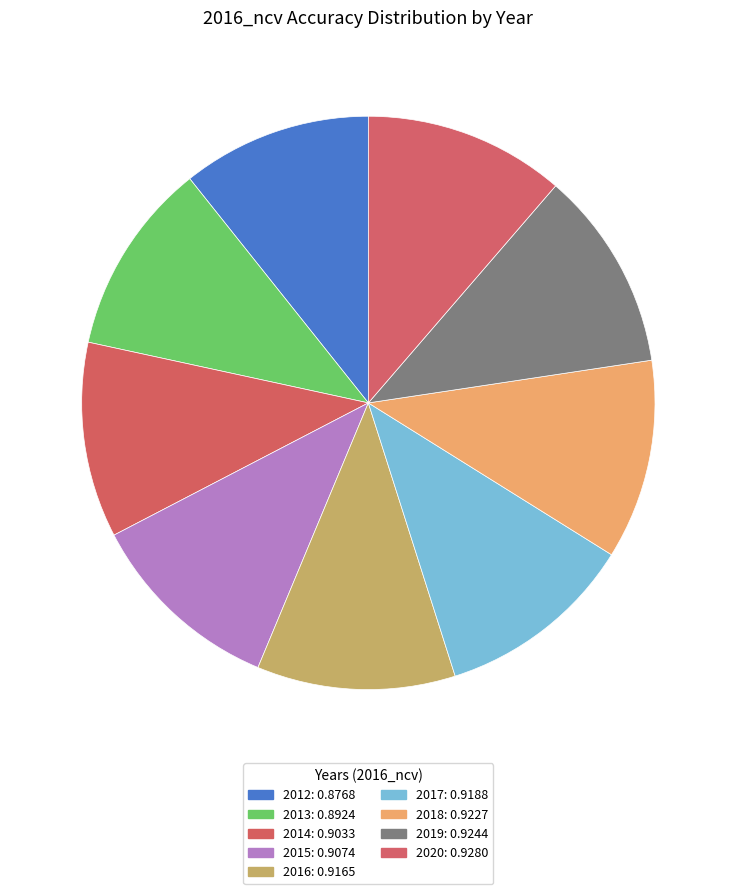

Combined, what portion of the pie is 2013 and 2014?

21.9%